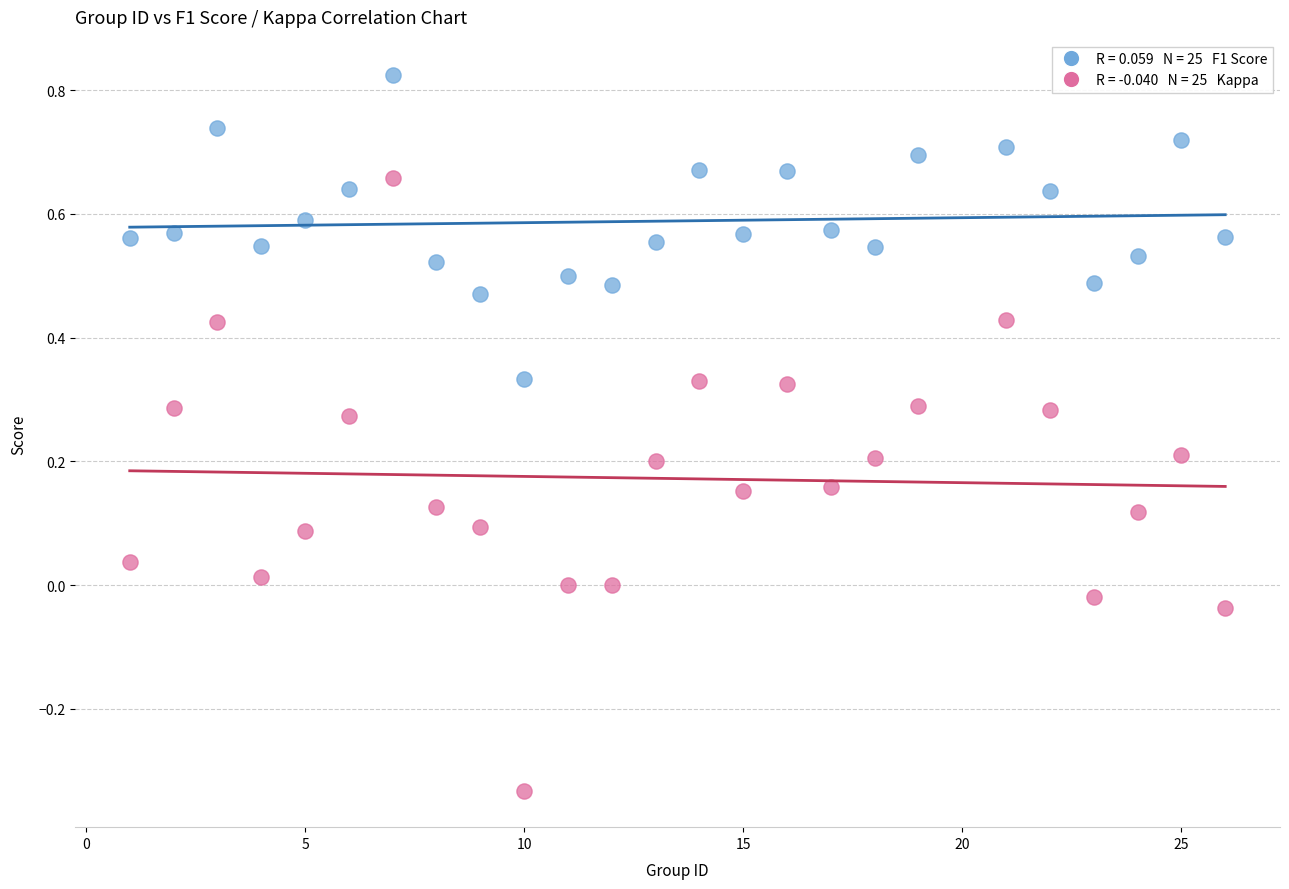

Across all data points, what is the range of X values (max minus min)?

25.0